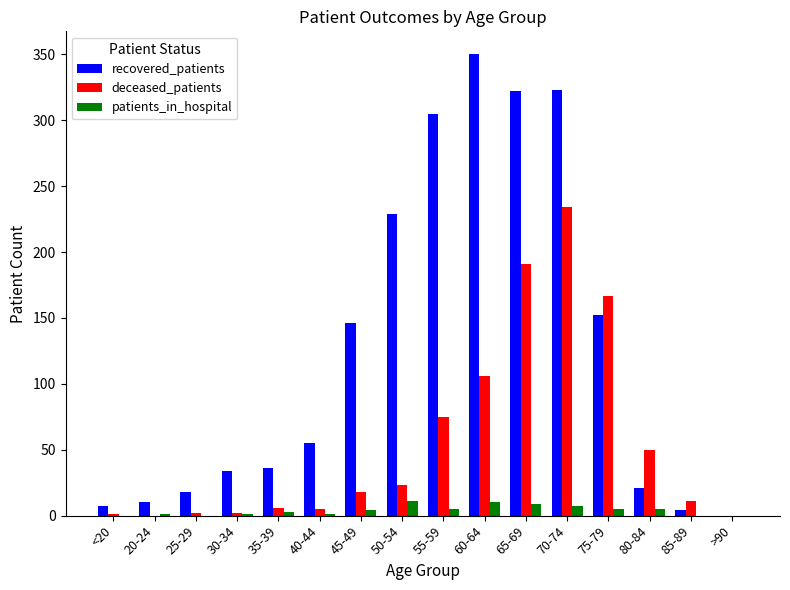

Which series has the largest total across all categories?

recovered_patients